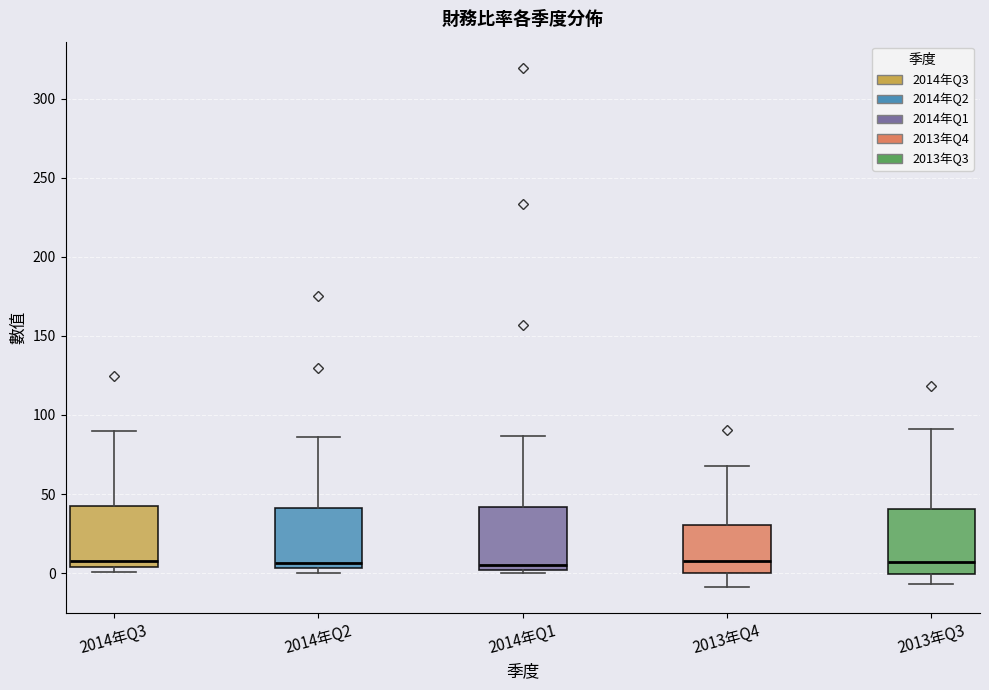

Reading left to right, read every box against the y-axis: the position of its median line, the range the box covers, and the ends of its whiskers. The values are not printed on the chart, so give them approximately, as read against the axis.

2014年Q3: median 10, box 5 to 45, whiskers 0 to 90
2014年Q2: median 5 (just above the box's lower edge), box 5 to 40, whiskers 0 to 85
2014年Q1: median 5, box 0 to 40, whiskers 0 (just below the box's lower edge) to 85
2013年Q4: median 10, box 0 to 30, whiskers -10 to 70
2013年Q3: median 5, box 0 to 40, whiskers -5 to 90